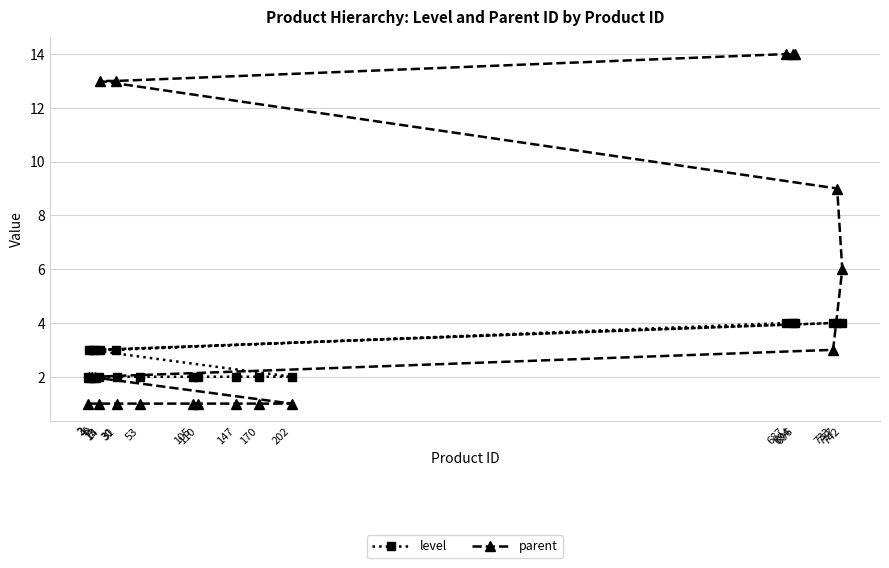

The value of level at 694 is 2. True or false?

False